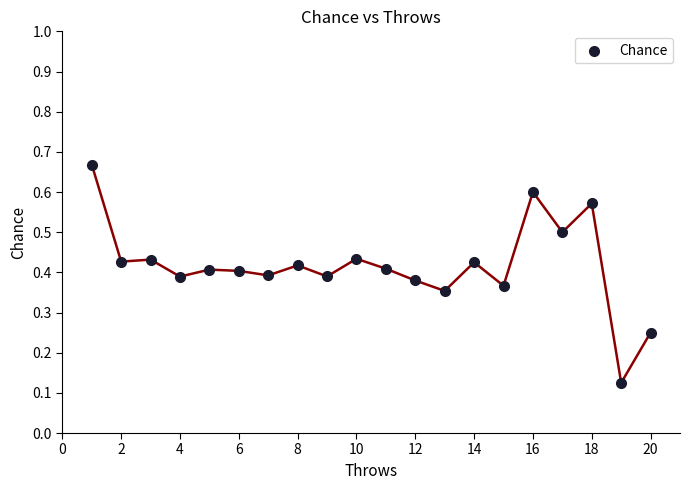

What is the range of Y values (max minus min)?

0.5